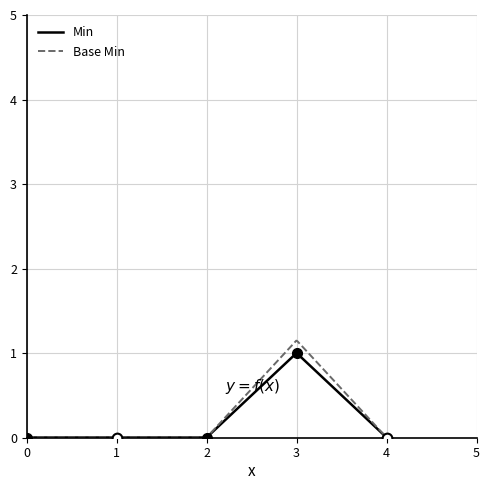

What is the highest value of the Min series?

1.0